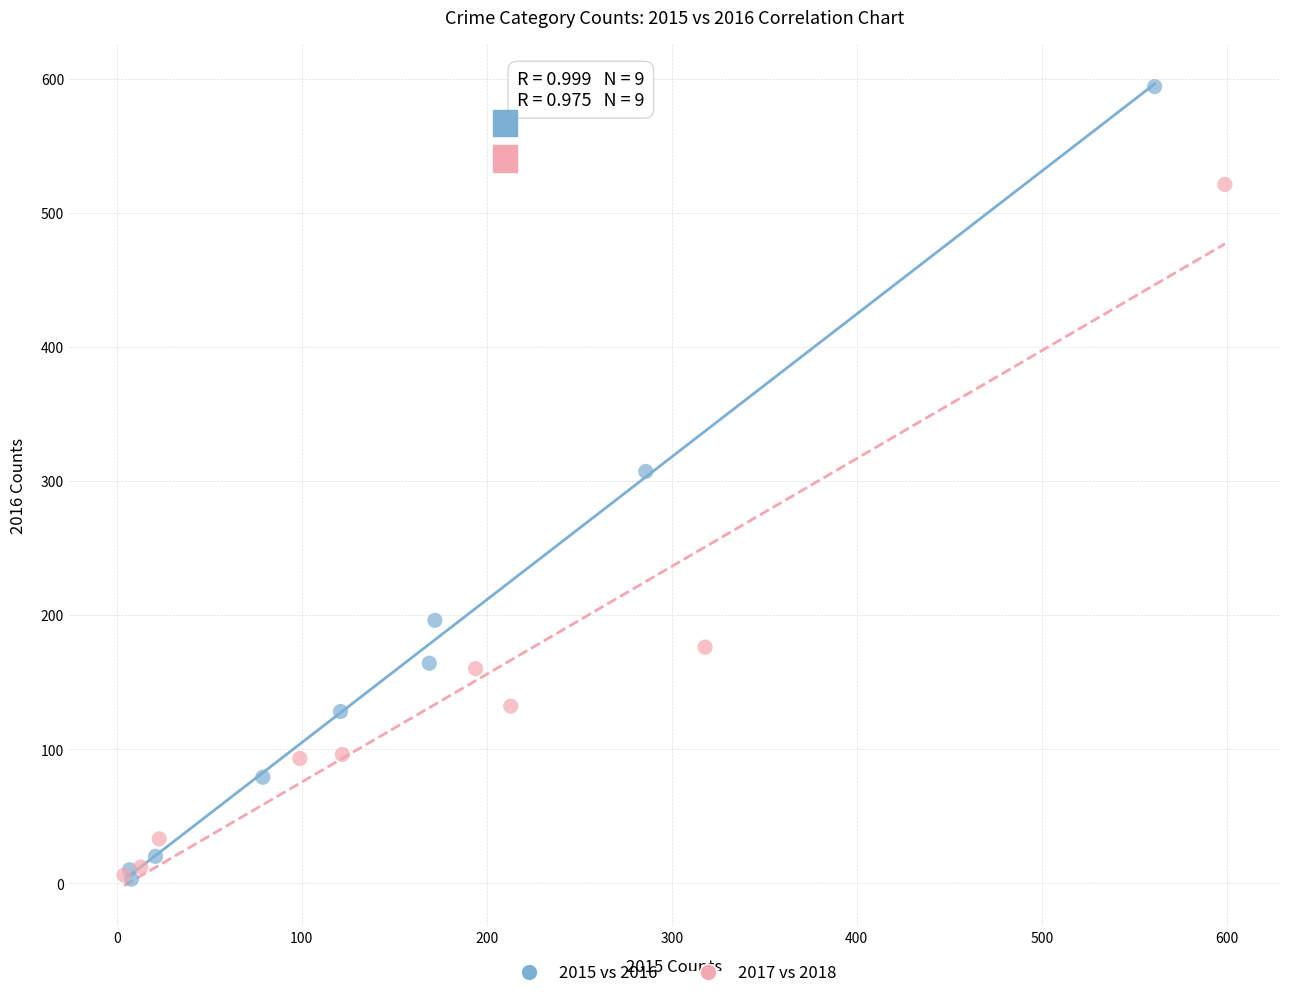

Which series has the widest spread of Y values?

2015 vs 2016